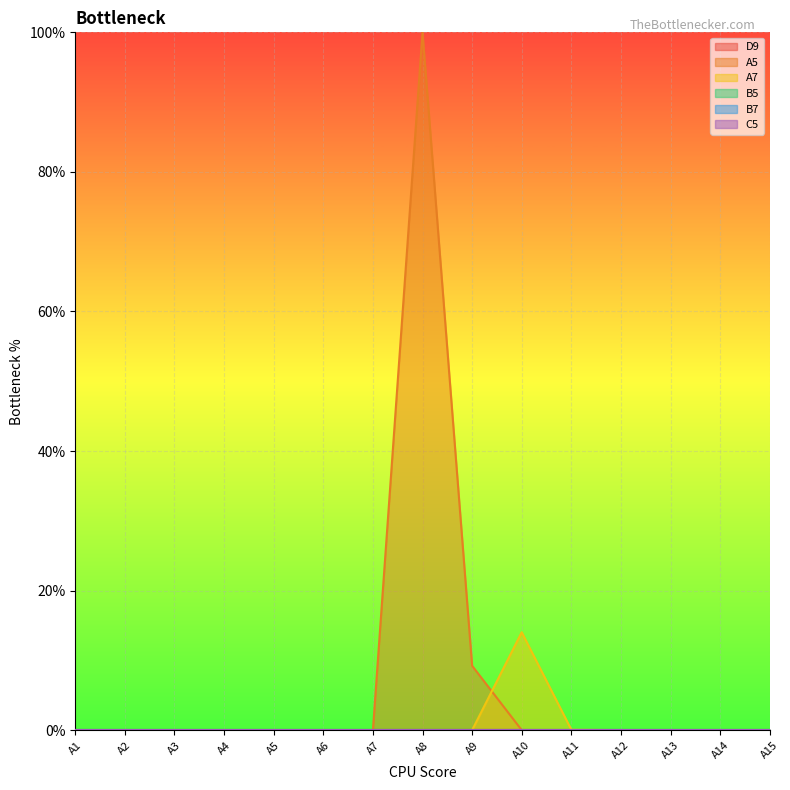

Between A12 and A14, which series saw the biggest shift?

D9